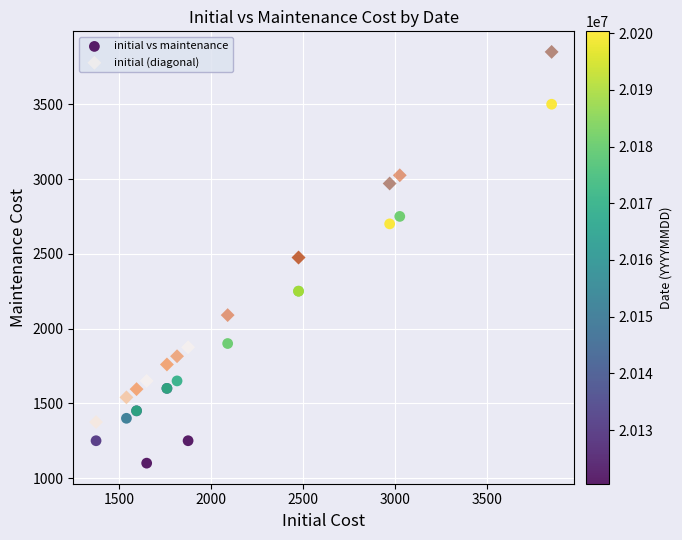

What are all the series names shown in the legend?

initial vs maintenance, initial (diagonal)